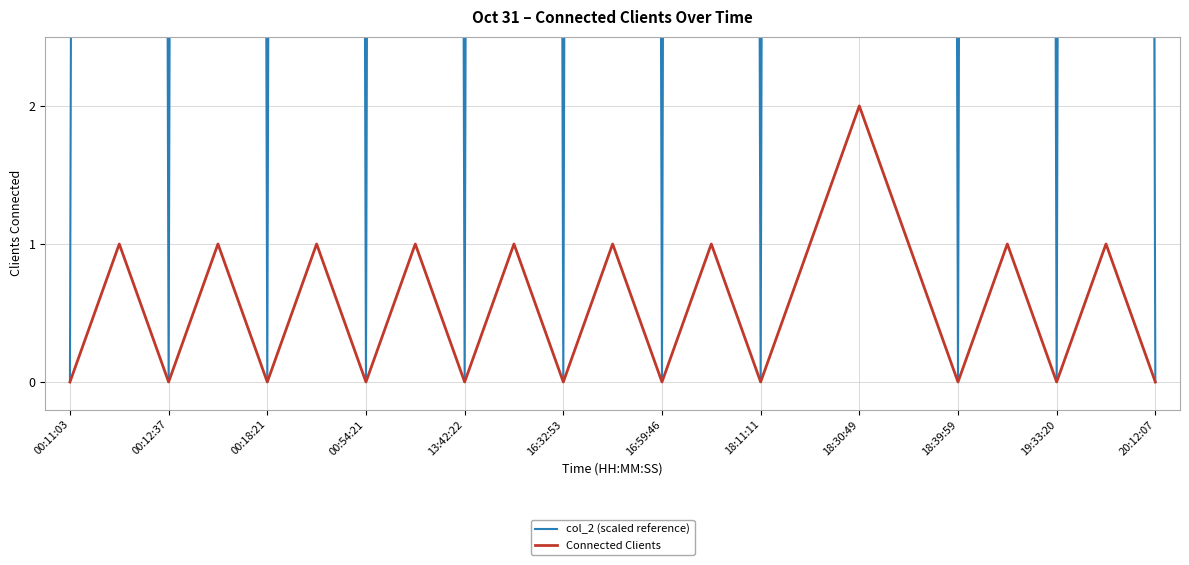

At which label does Connected Clients reach its peak?

18:30:49